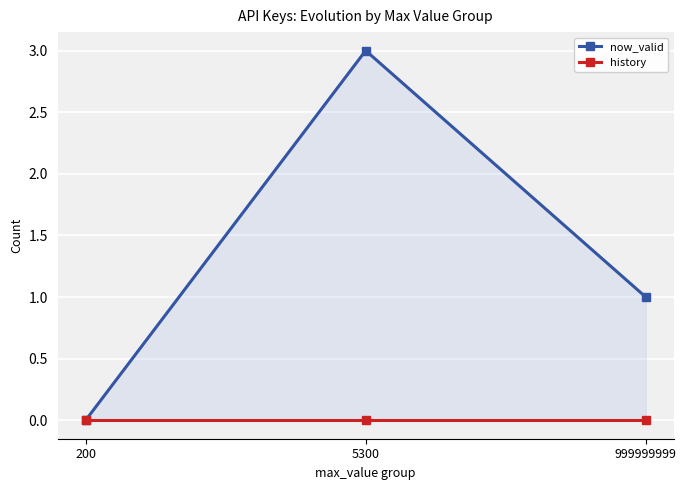

What are all the series names shown in the legend?

now_valid, history